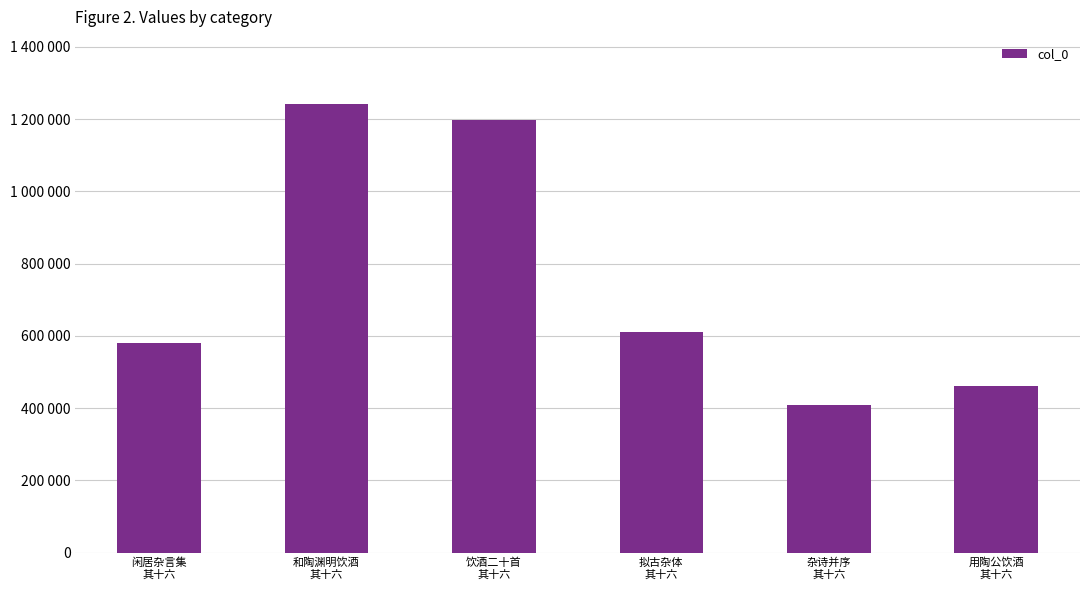

Are the bars horizontal?

No